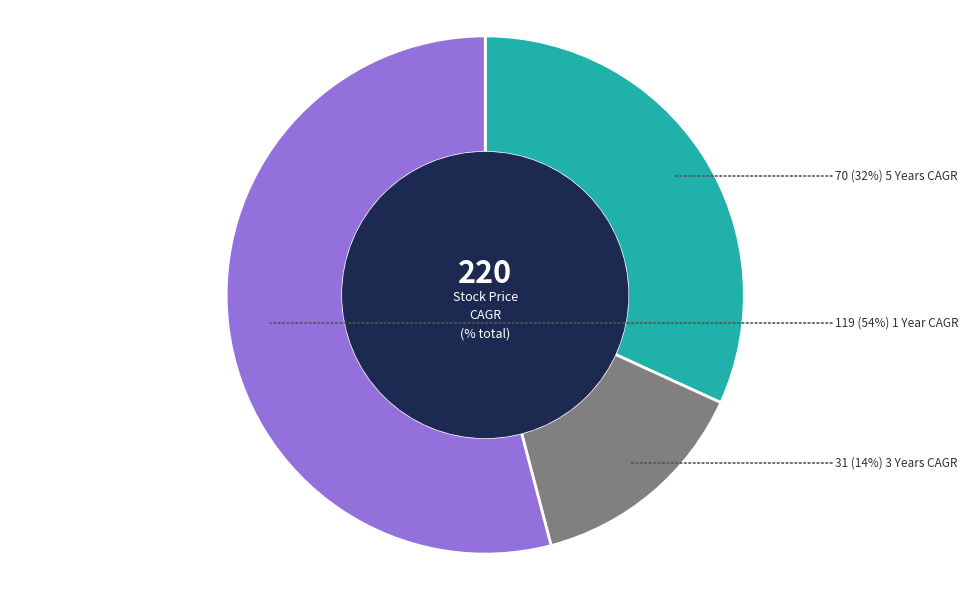

To the nearest percent, what is the average slice percentage?

33%